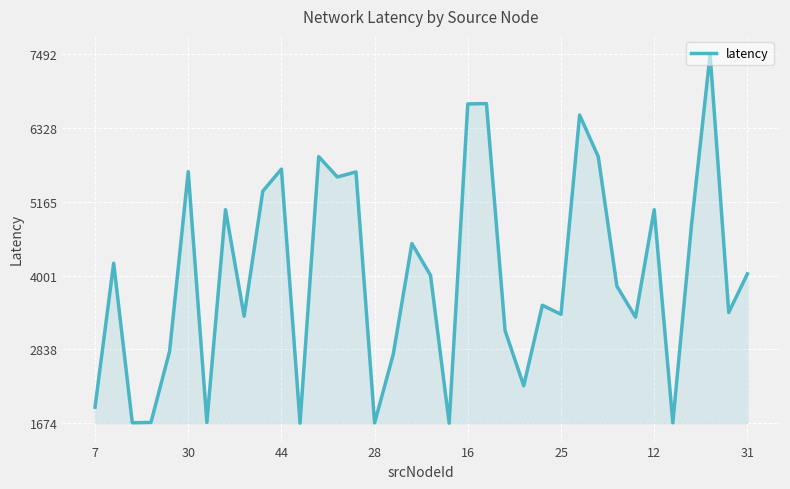

What is the difference between the maximum and minimum values?

5817.4